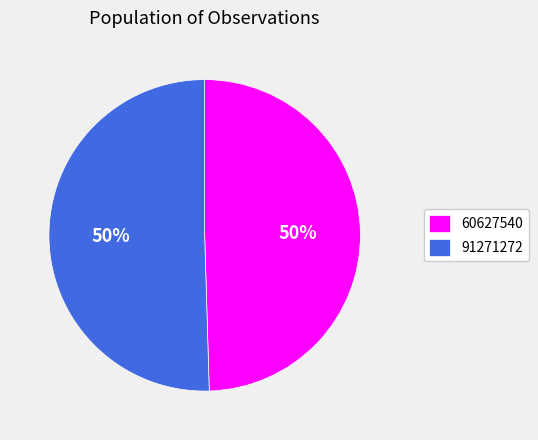

What is the smallest slice in the pie chart?

60627540